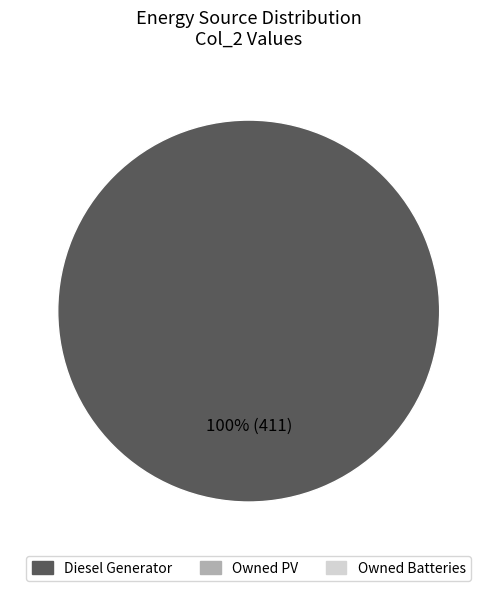

Is there a majority slice in this chart?

Yes